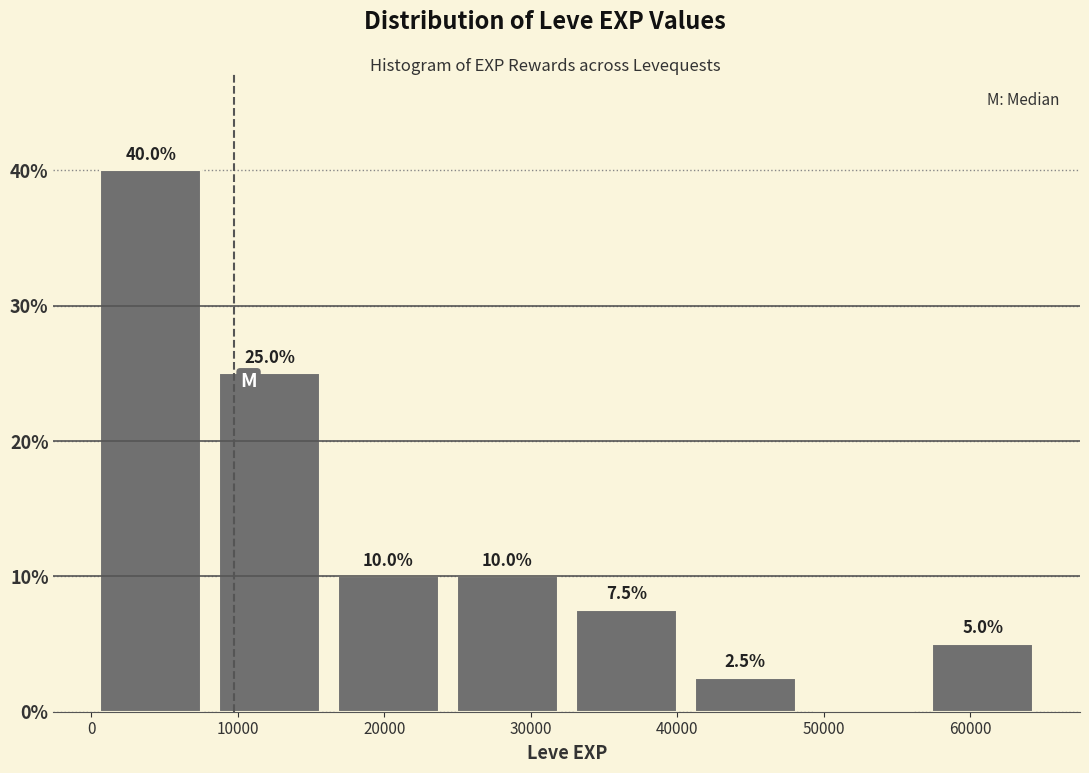

Over which range of the x-axis is the bar tallest?

0 to 8000